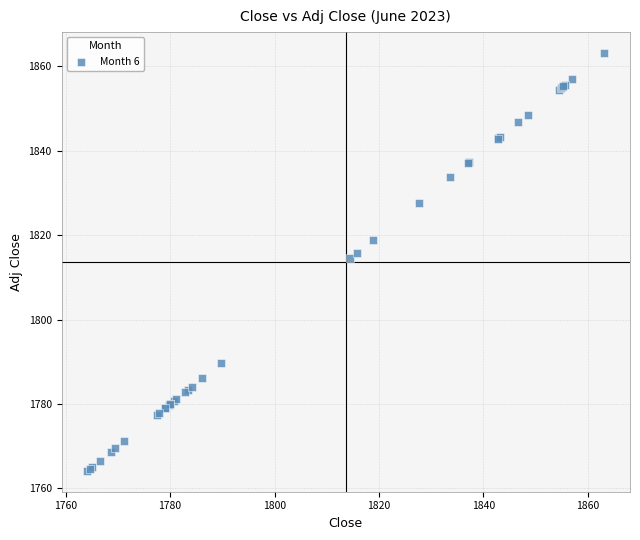

What Y value in the scatter plot is closest to 1813?

1814.5